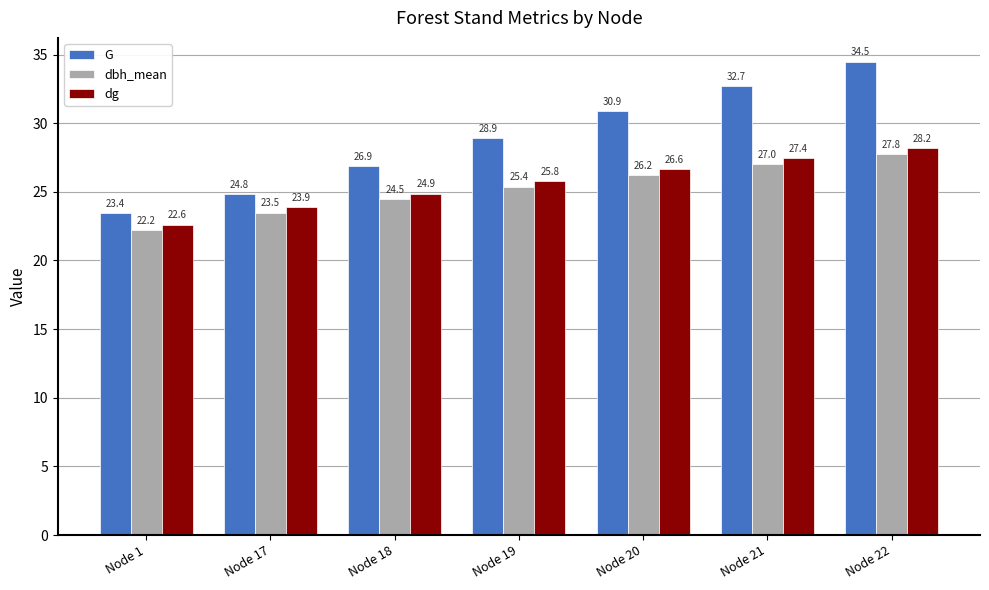

Does the chart contain stacked bars?

No